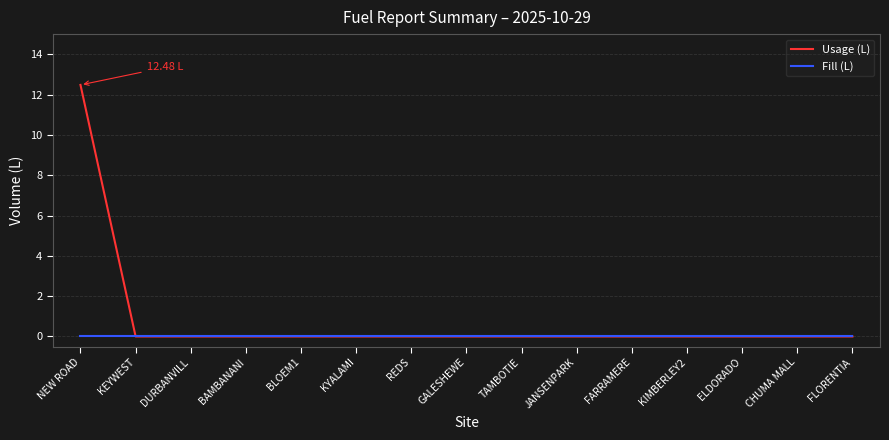

What is the spread (max minus min) of values at NEW ROAD?

12.5